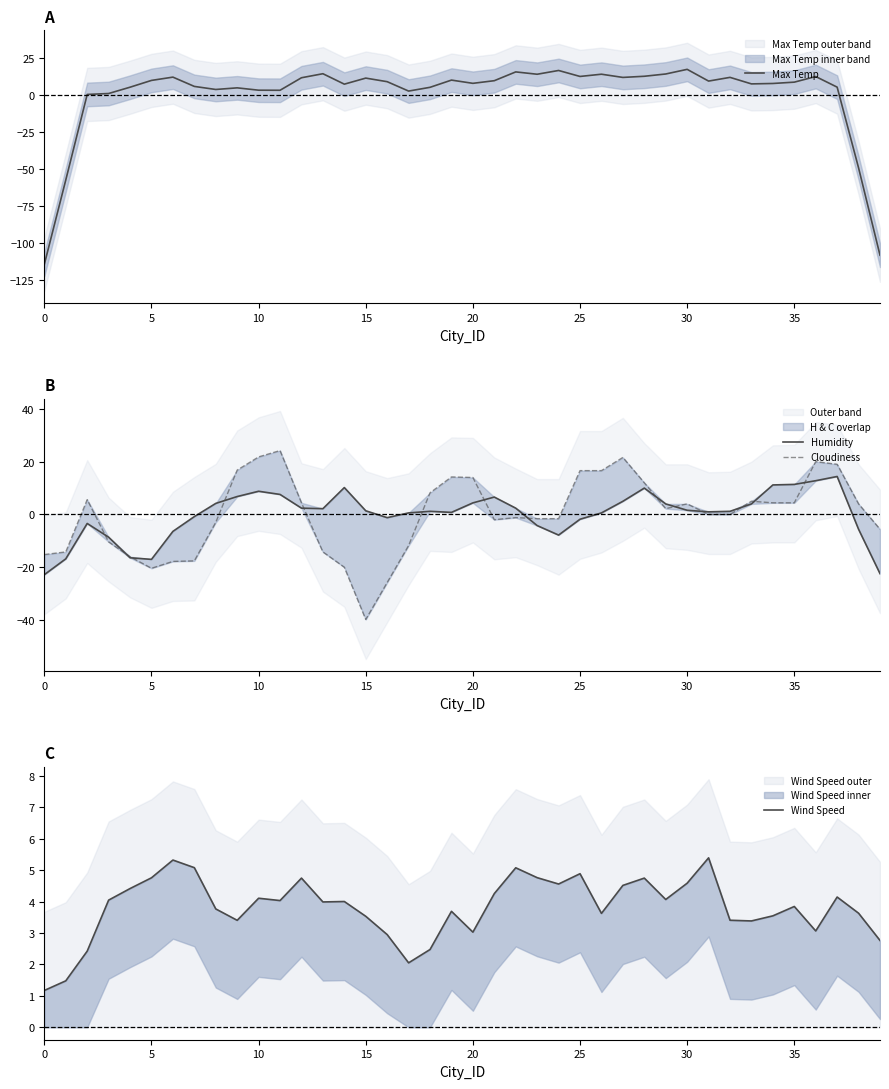

How many times do Max Temp and Wind Speed cross each other?

6